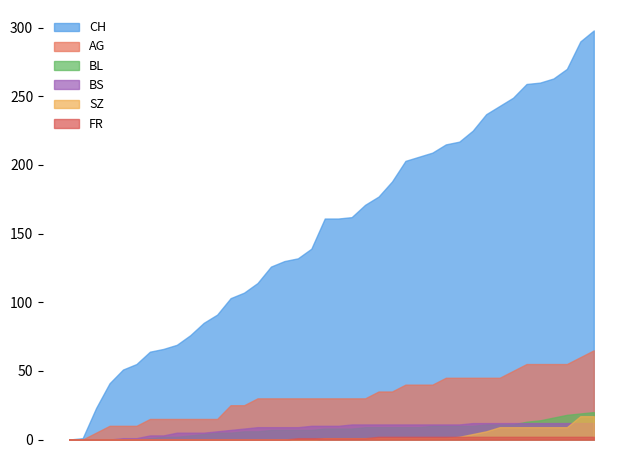

What is the difference between the maximum and minimum values in the AG series?

65